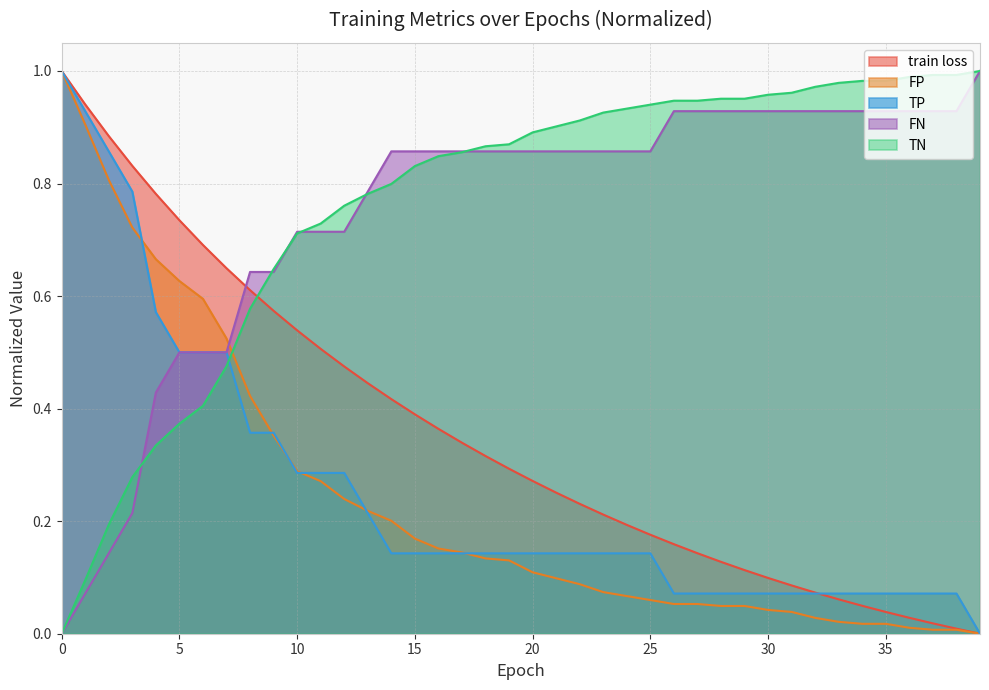

What is the sum of the train loss values at 9 and 23?

0.8